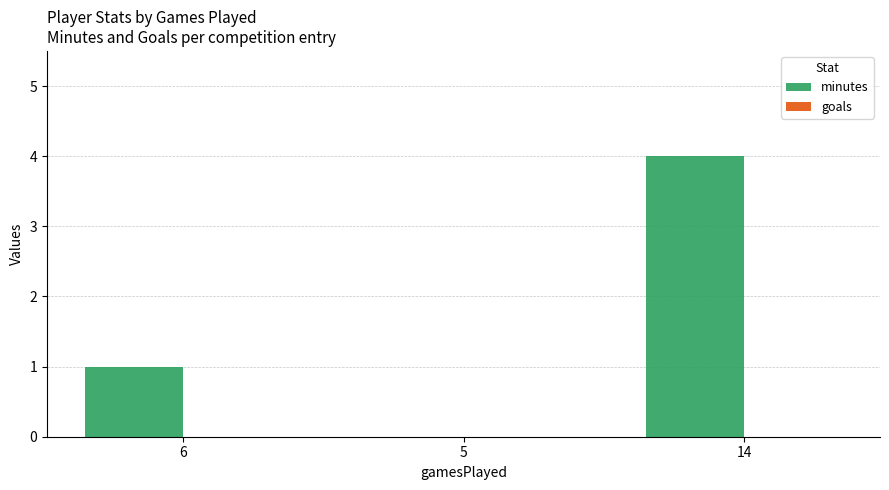

Between 5 and 6, which is larger?

6